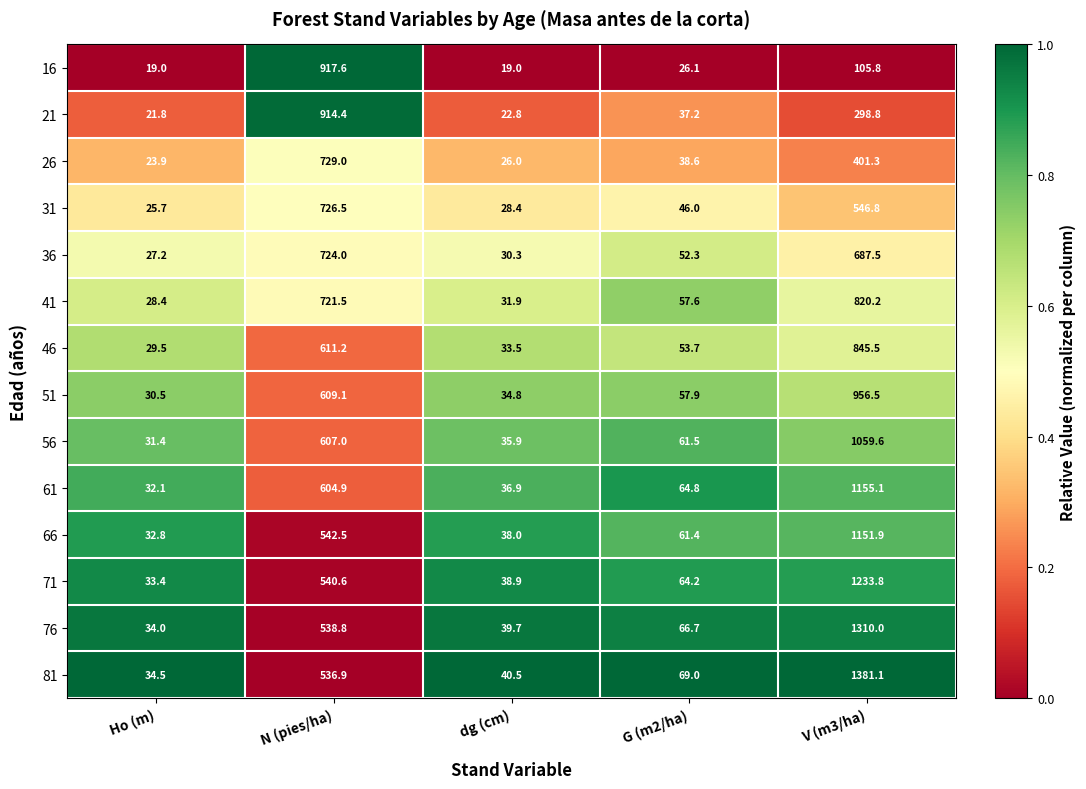

Which series has the widest spread of values?

81